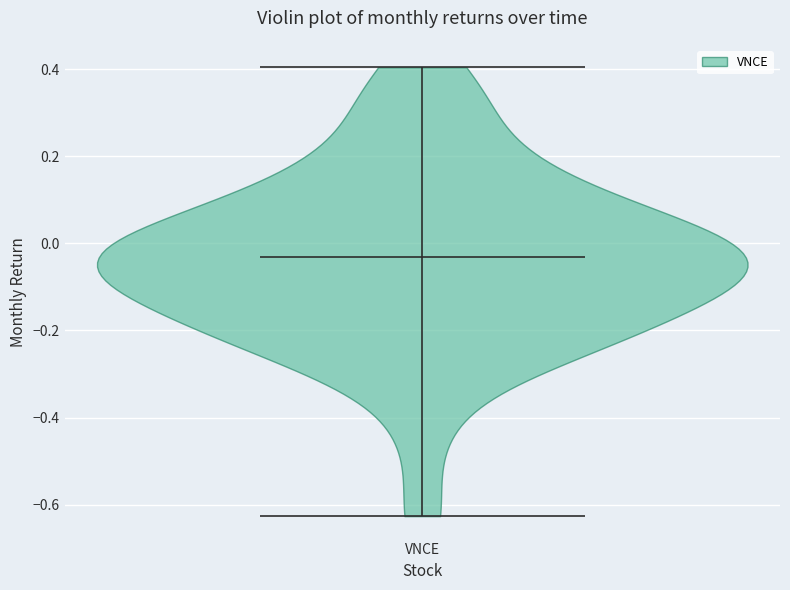

Read this violin plot against the y-axis: where its median line is, and the lowest and highest points the violin reaches. The values are not printed on the chart, so give them approximately, as read against the axis.

median line -0.04, lowest point -0.62, highest point 0.40